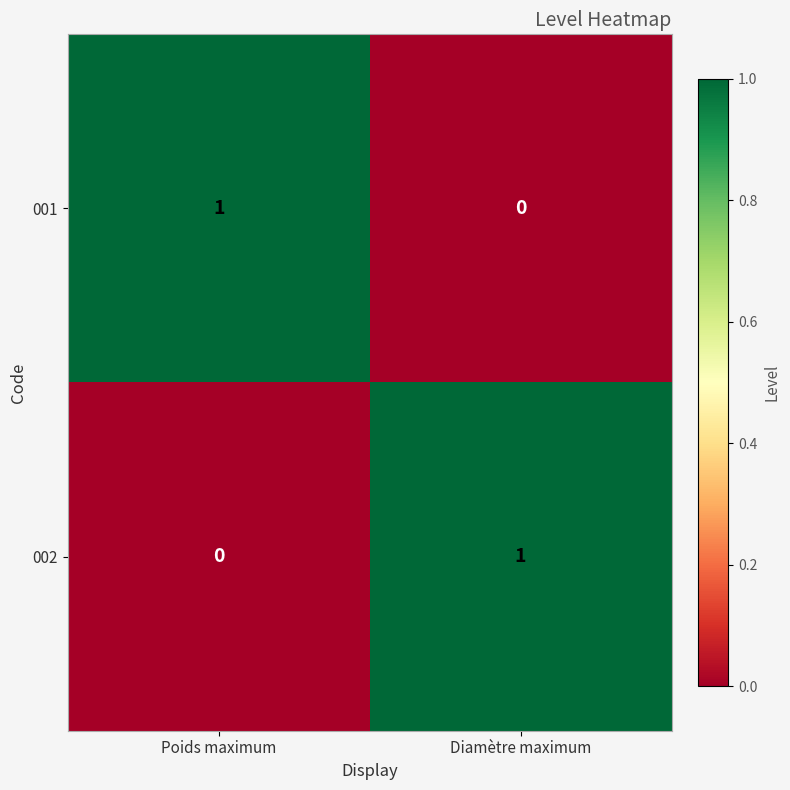

Reading left to right, transcribe all the data shown in this chart.

001: 1	0
002: 0	1